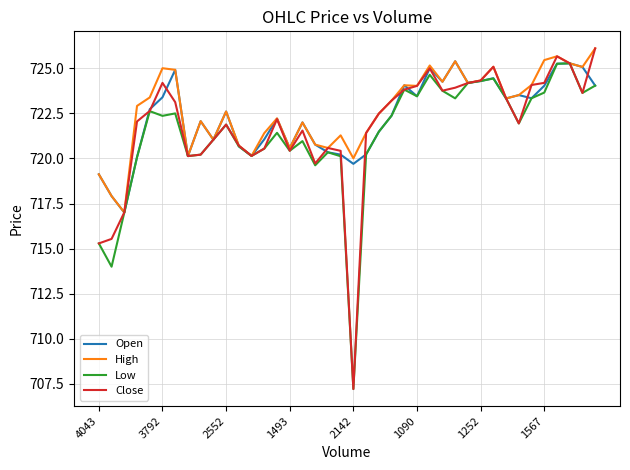

Which series has the largest range (max minus min)?

Close